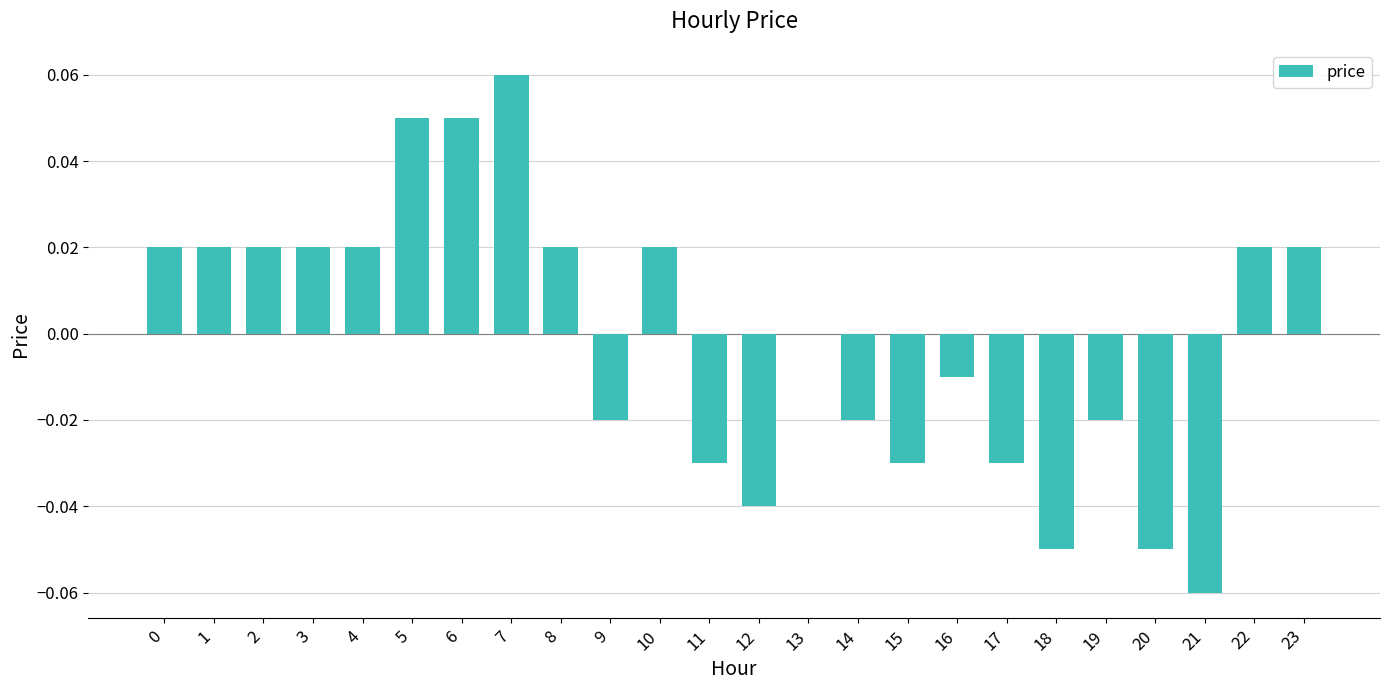

At which label is the value closest to 0?

13